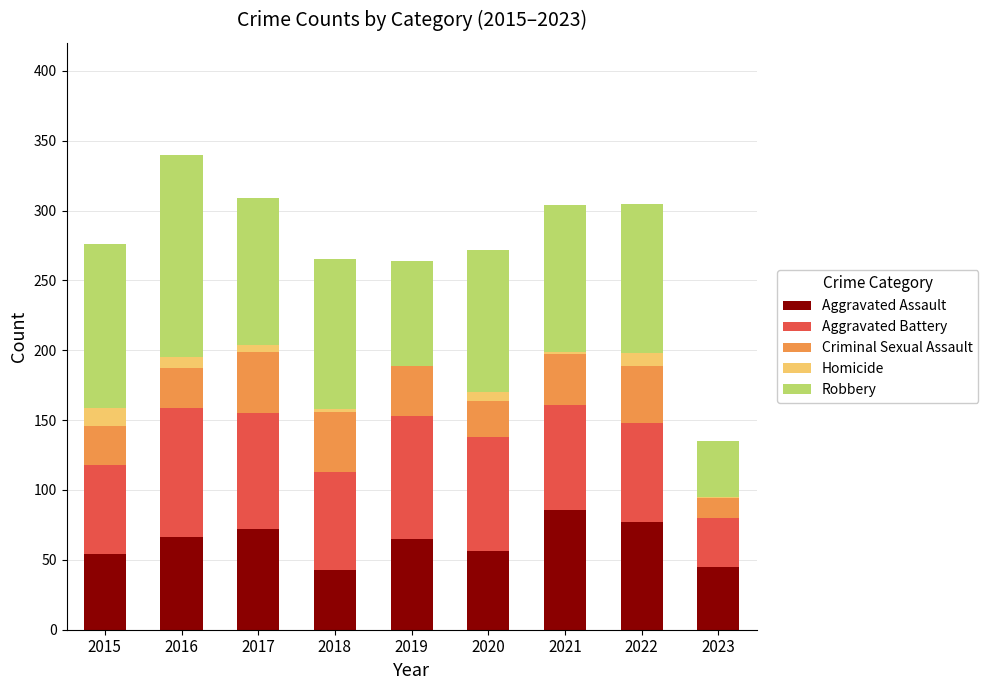

The Aggravated Assault series shows 56 at 2020. True or false?

True